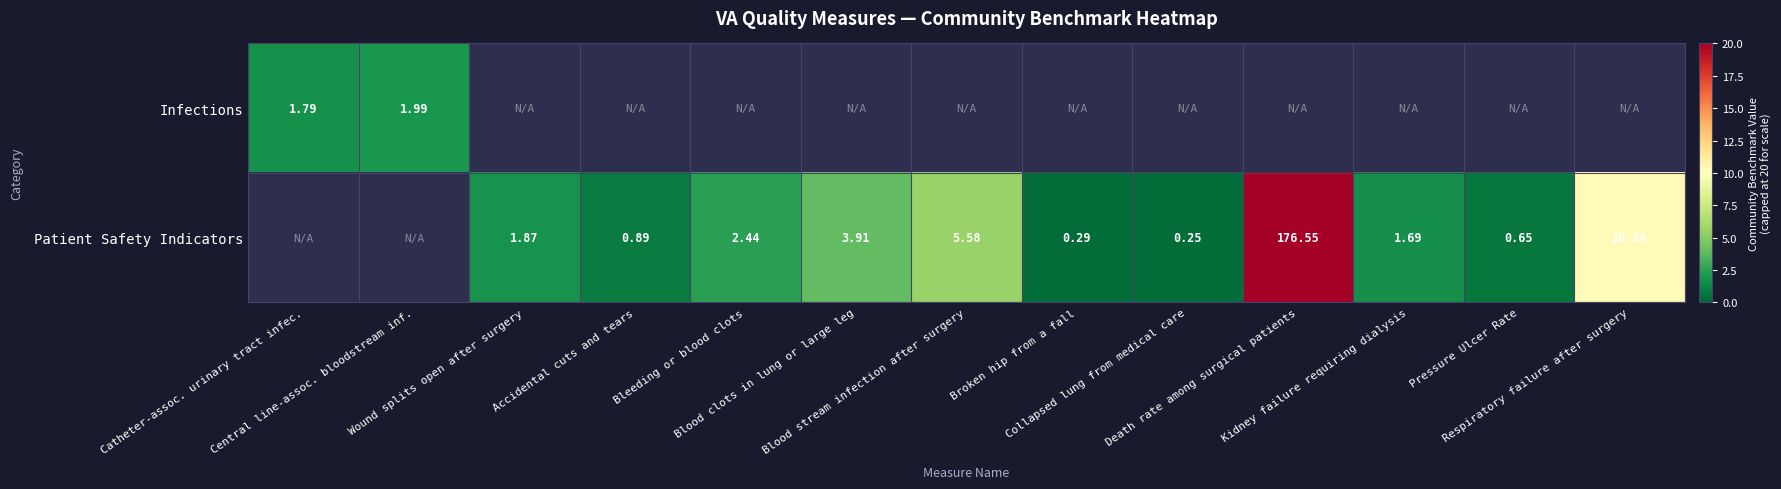

Which series has the widest spread of values?

Infections